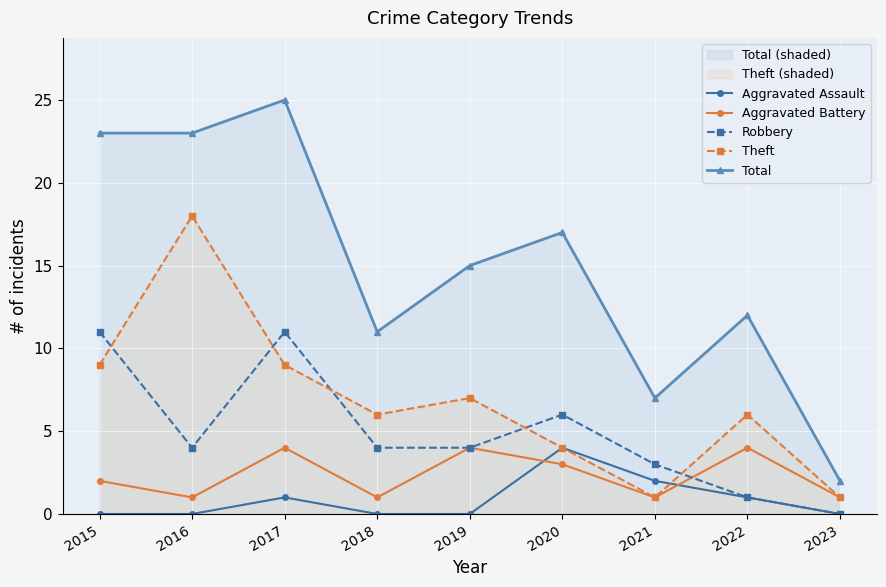

Is it true that Total equals 17 at 2020?

True